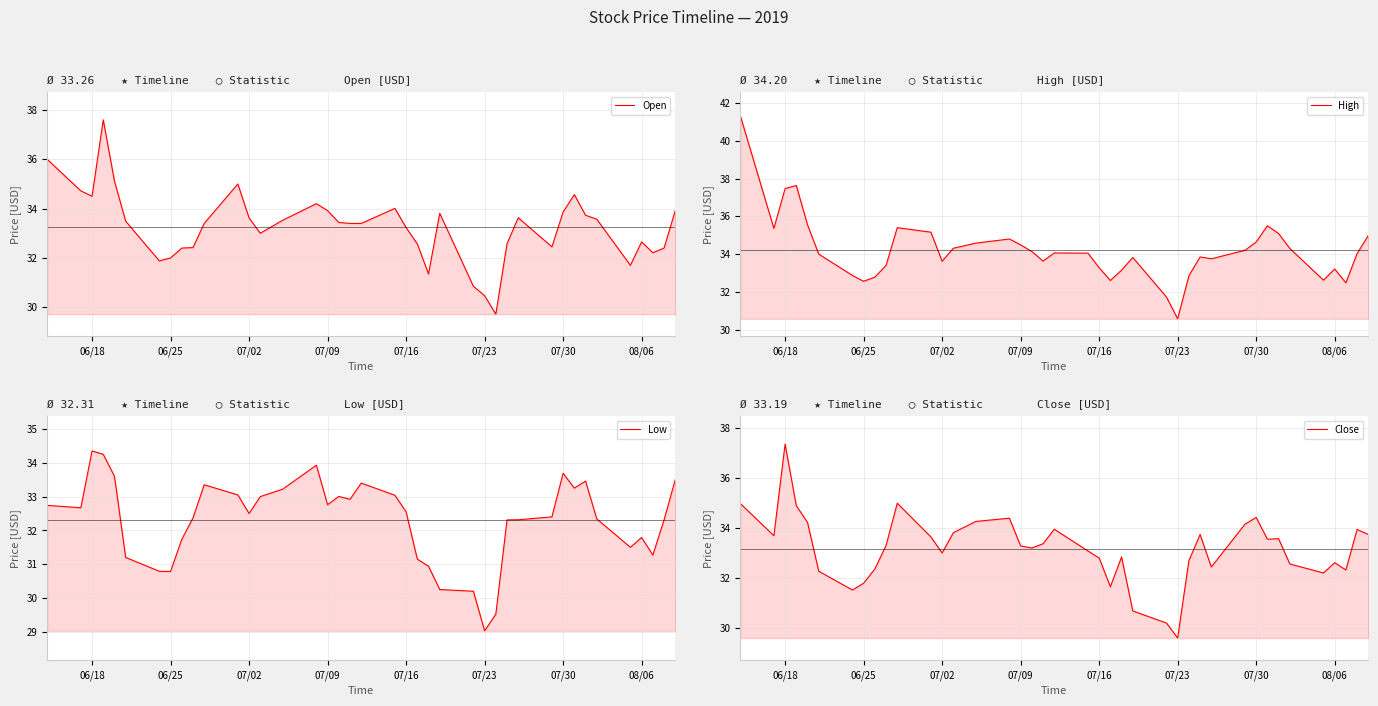

How many data points in Low are above 32?

27